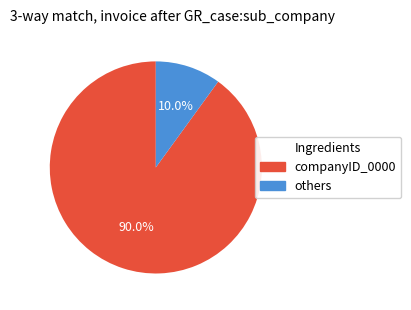

How many segments does this pie chart have?

2